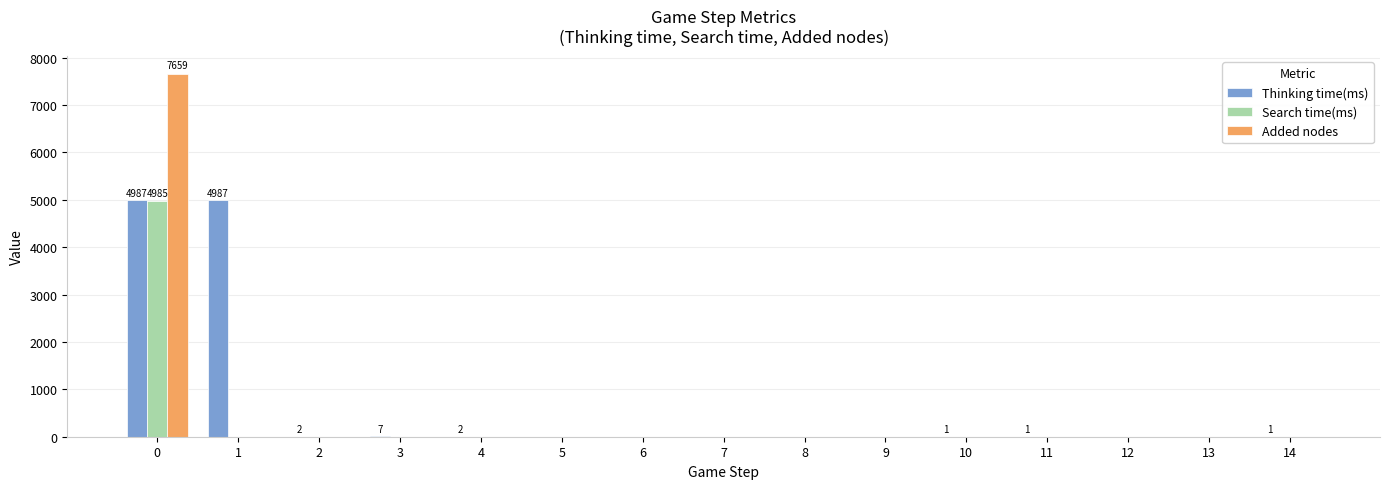

What is the maximum value for Search time(ms)?

4985